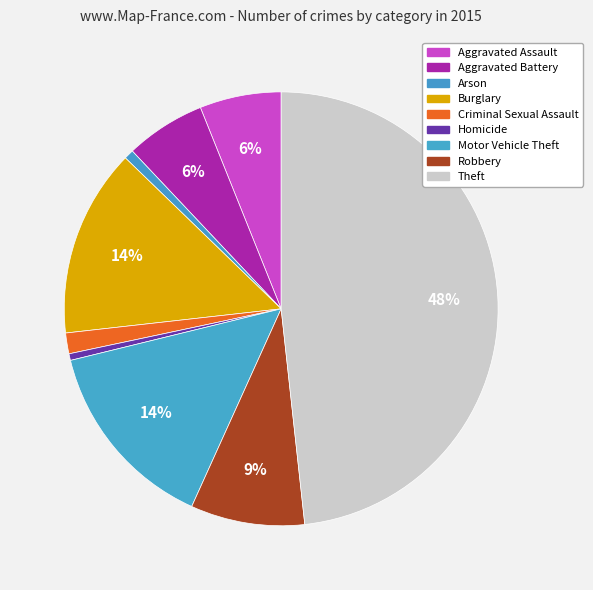

To the nearest percent, what percentage of the pie is Robbery?

9%